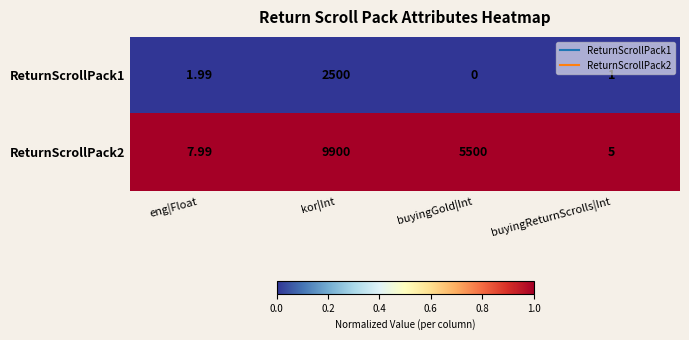

At which category is the sum across all series the highest?

kor|Int